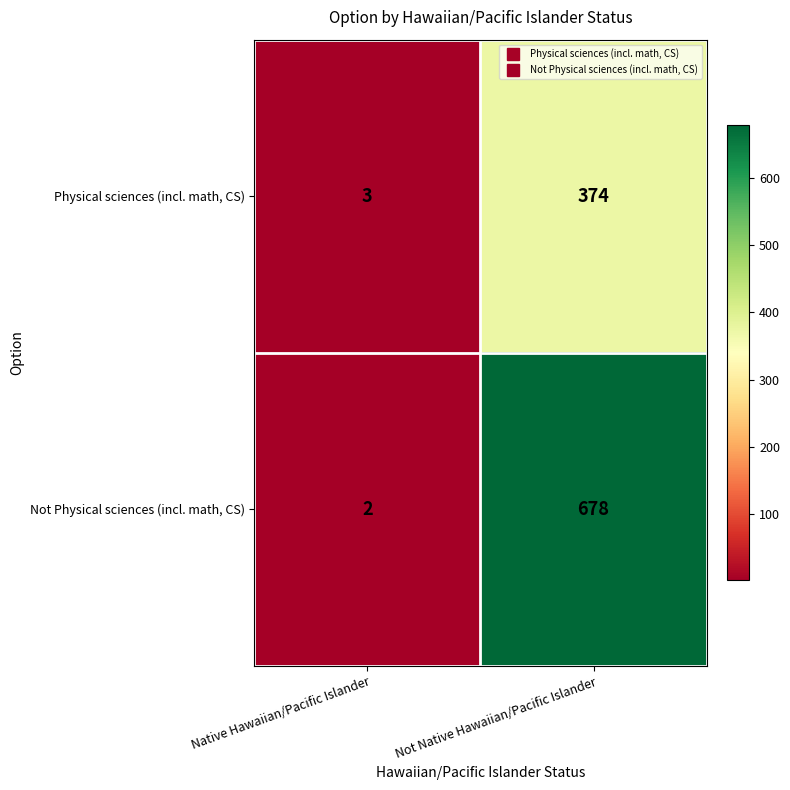

What is the total value across all series at Native Hawaiian/Pacific Islander?

5